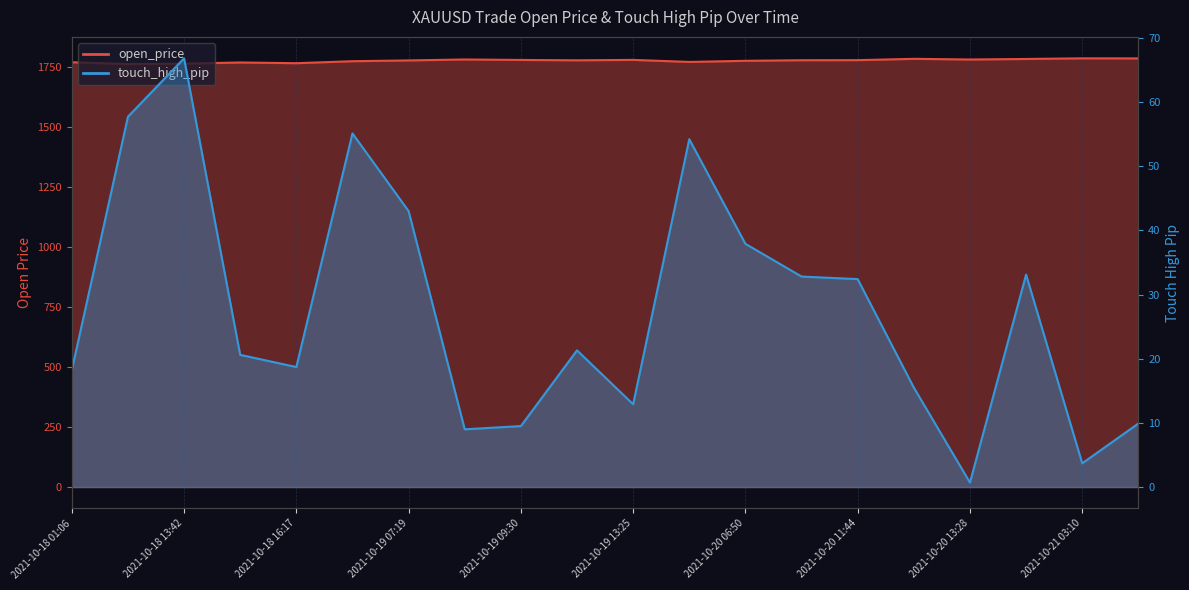

Does the chart display data point markers on the line(s)?

No